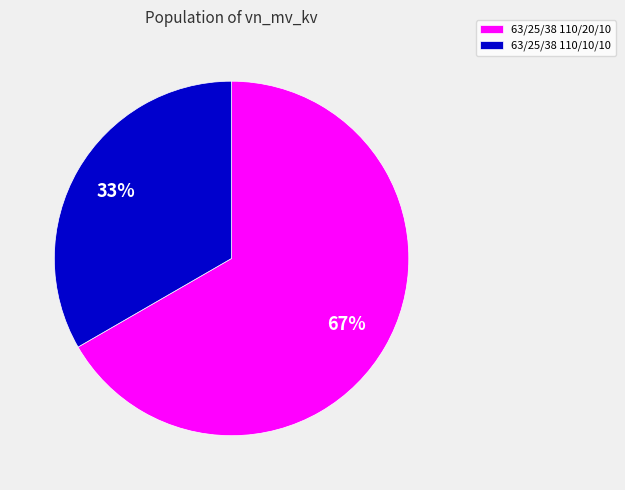

What percentage is the 63/25/38 110/20/10 slice, to the nearest percent?

67%